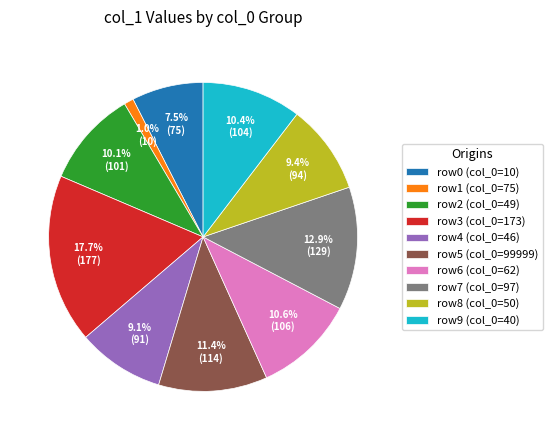

Approximately how many times larger is the value at row2 (col_0=49) compared to row3 (col_0=173)?

0.6